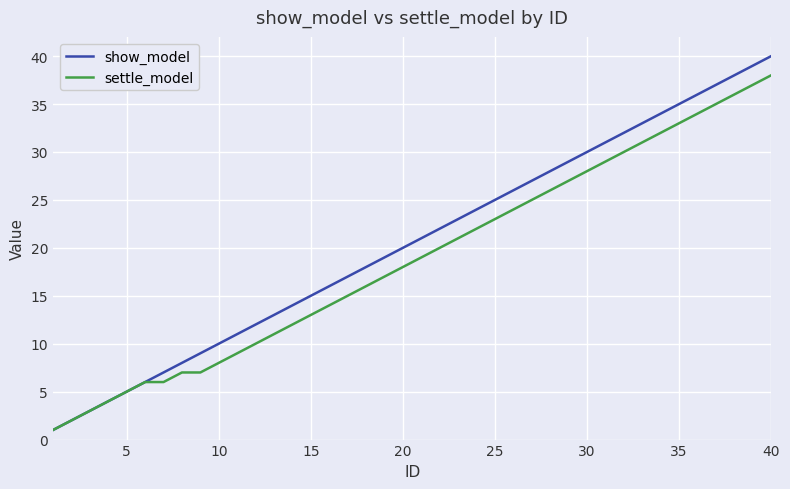

List the series in order of their peak value, lowest first.

settle_model, show_model